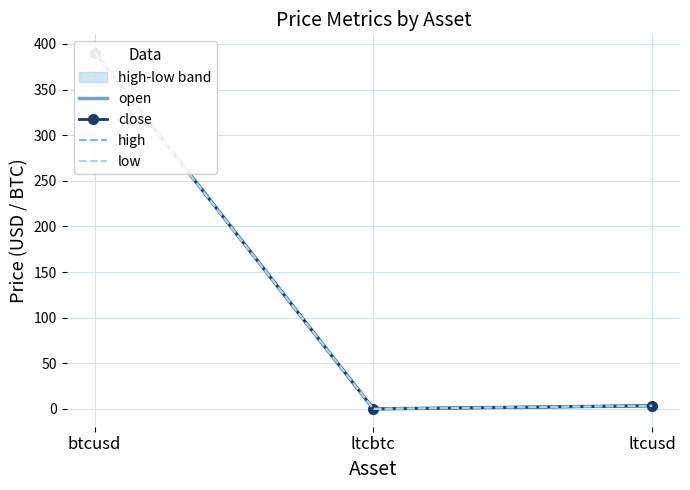

Is the value of close at ltcbtc greater than the value of open at ltcbtc?

No